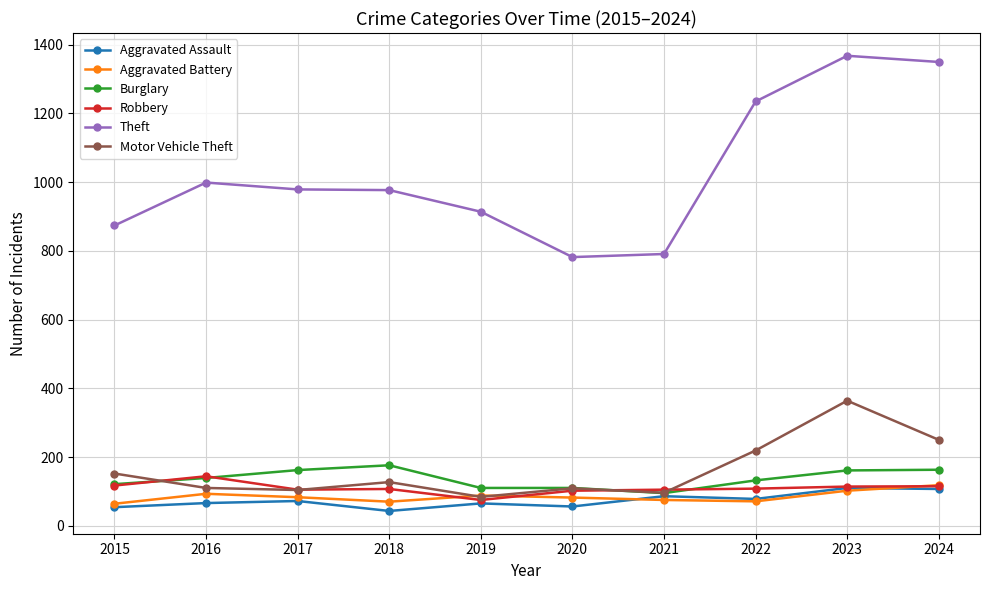

What is the maximum value shown in the chart?

1368